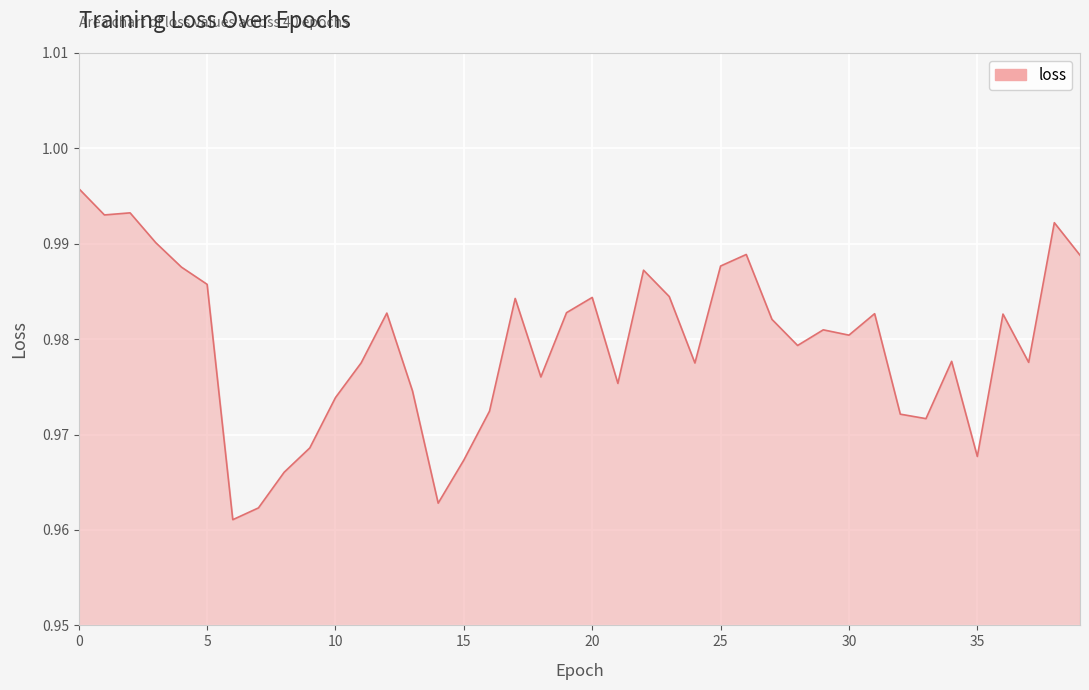

How many interior local peaks (higher than both neighbors) does the data have?

11